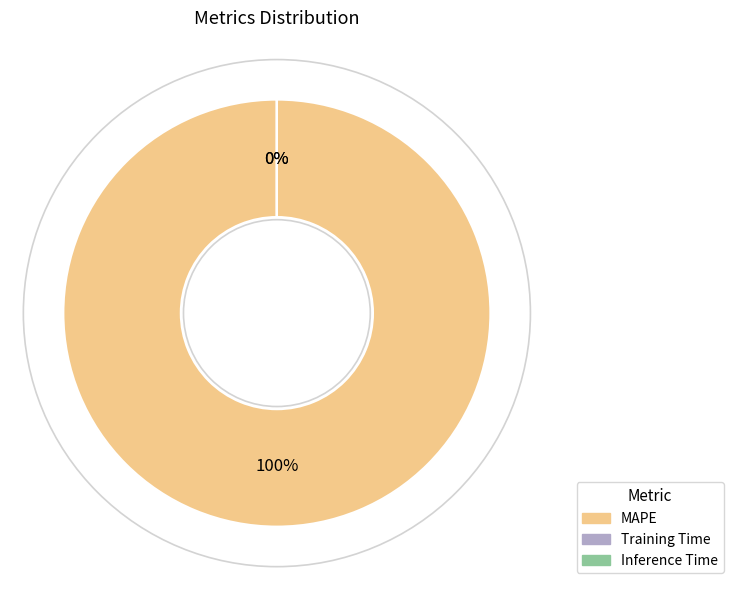

Is it true that Training Time is 0% of the pie?

True